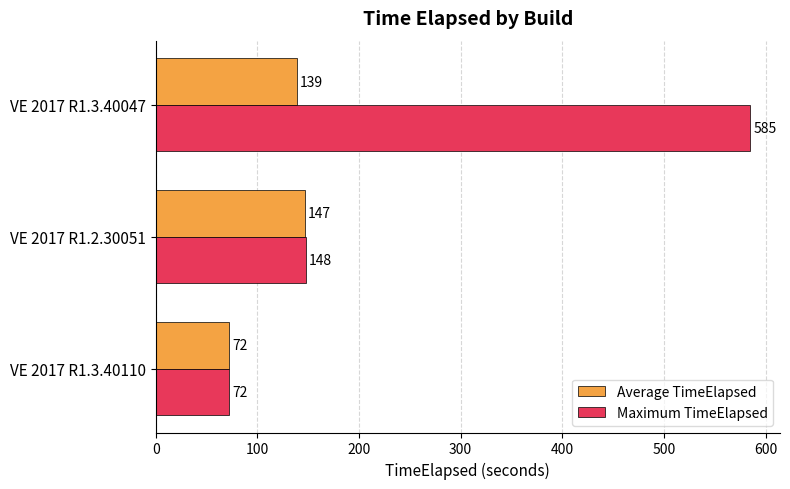

The Average TimeElapsed series shows 147 at VE 2017 R1.2.30051. True or false?

True